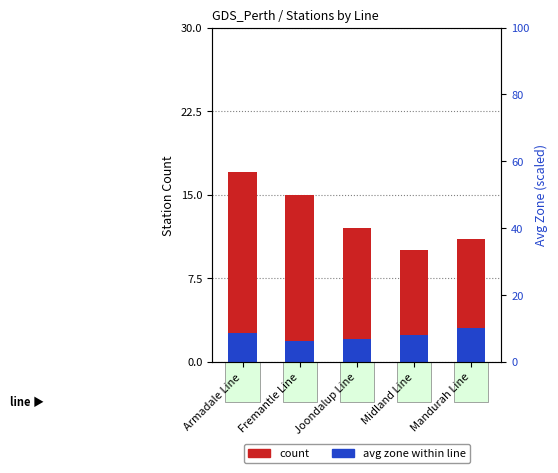

At which label is avg zone closest to 2?

Joondalup Line